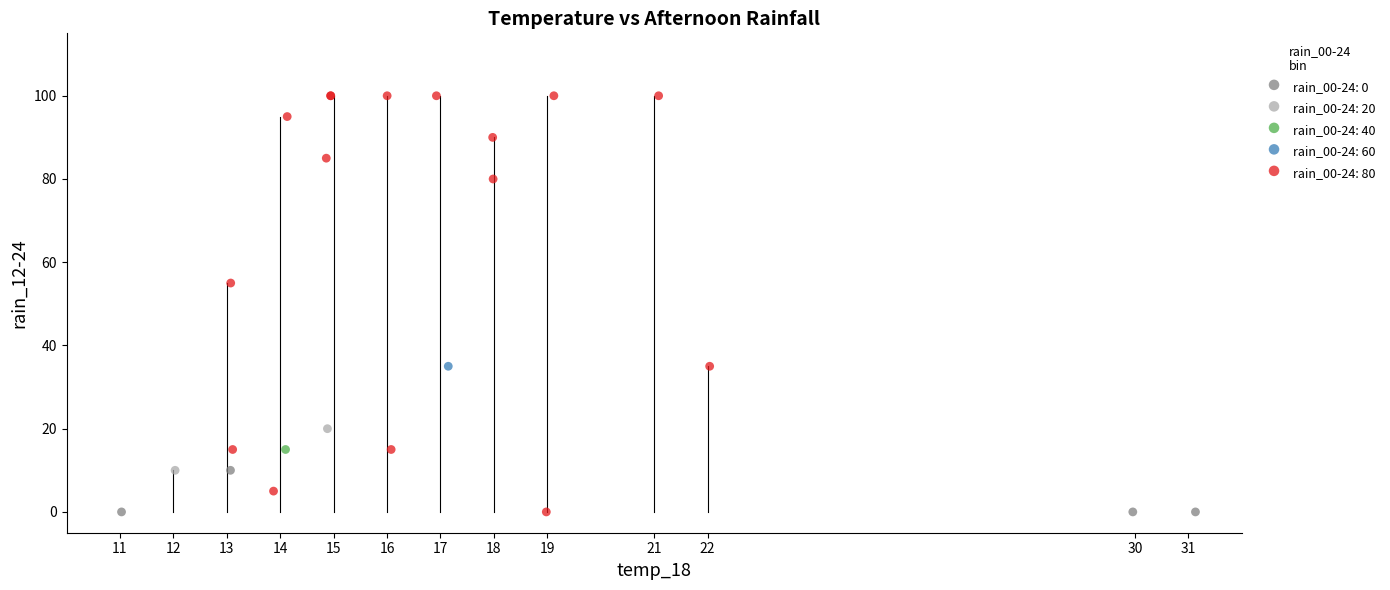

What are all the series names shown in the legend?

rain_00-24: 0, rain_00-24: 20, rain_00-24: 40, rain_00-24: 60, rain_00-24: 80